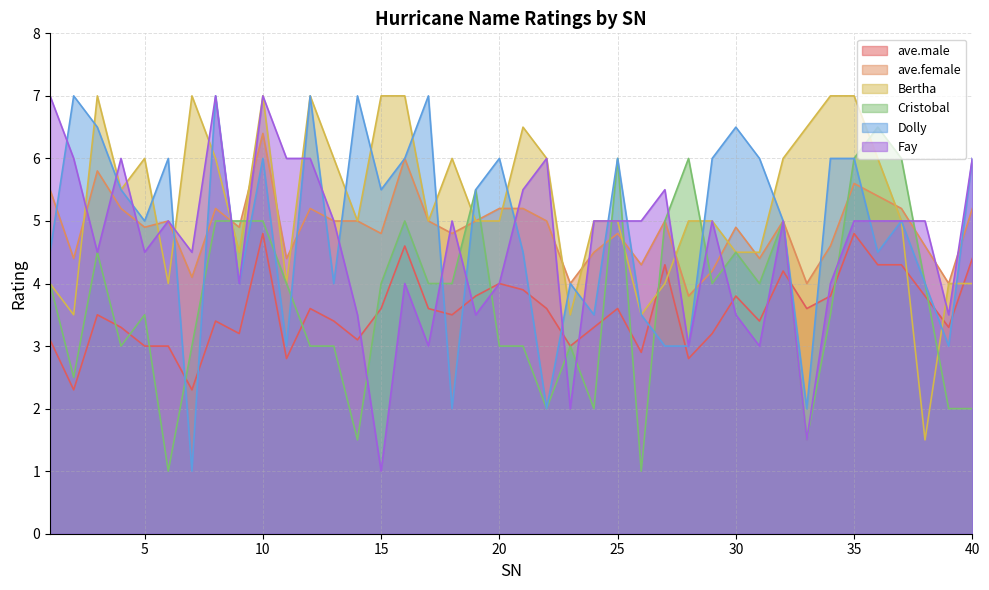

What is the value of the Bertha point at the 29th from the left?

5.0